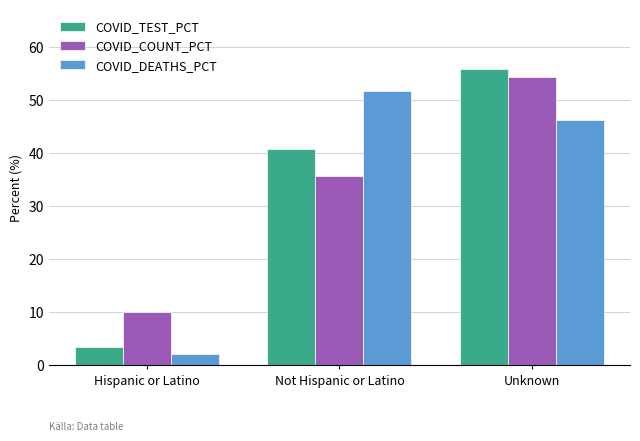

Which series changed the most between Hispanic or Latino and Not Hispanic or Latino?

COVID_DEATHS_PCT